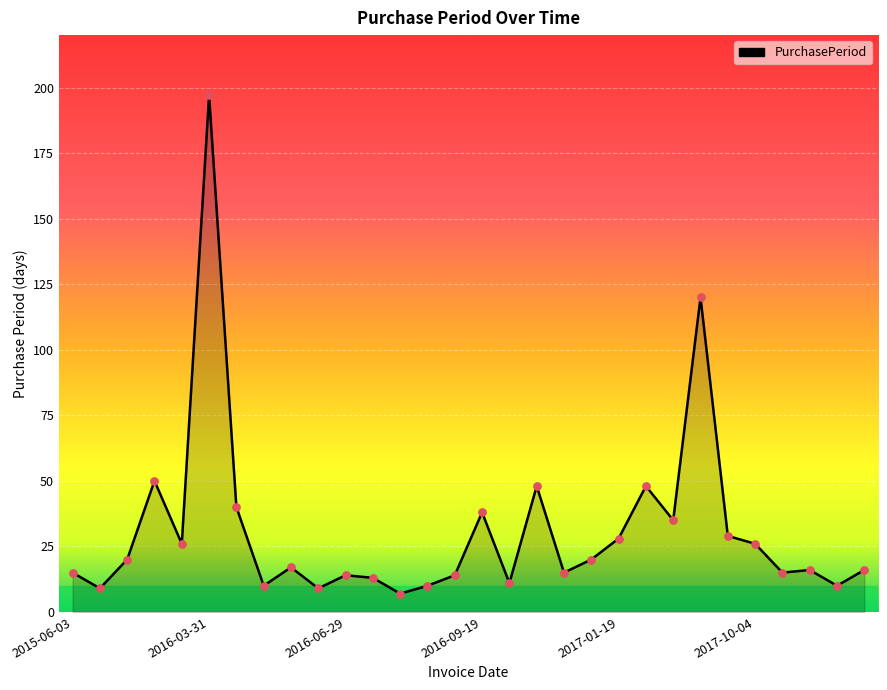

What is the smallest value displayed?

7